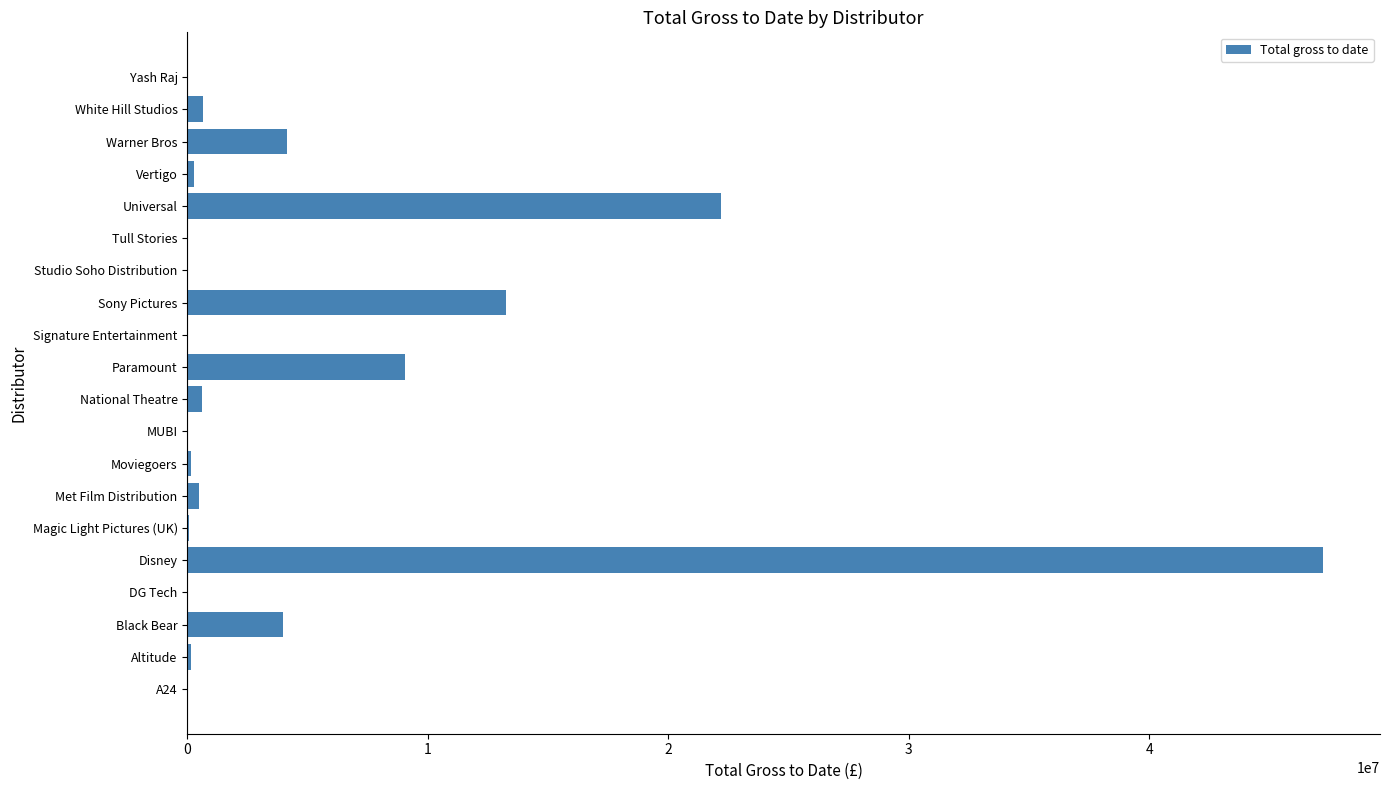

Which has a higher value, Universal or MUBI?

Universal